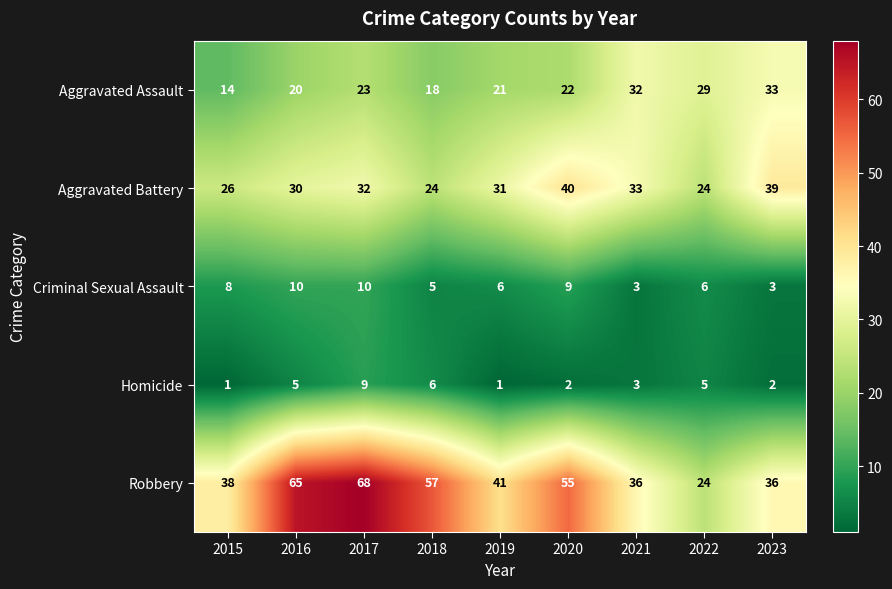

What is the approximate value of Criminal Sexual Assault at 2015?

8